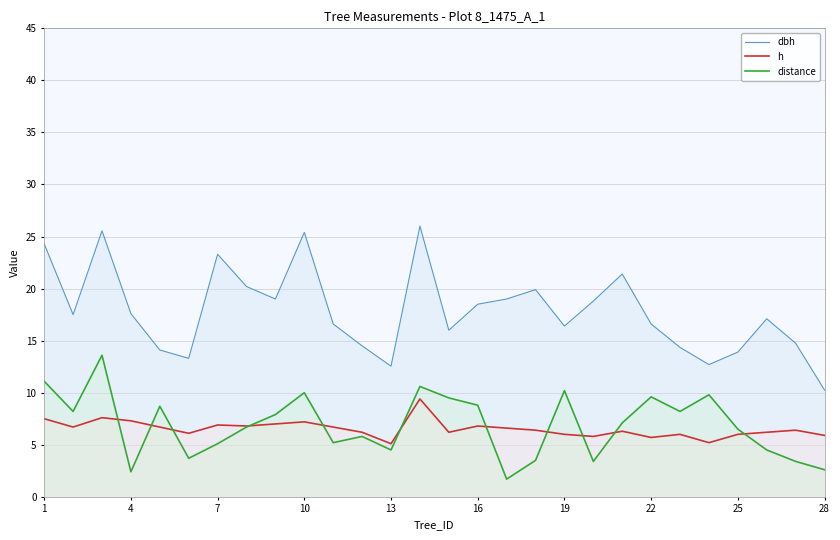

At 16, list the series in order from largest to smallest.

dbh, distance, h